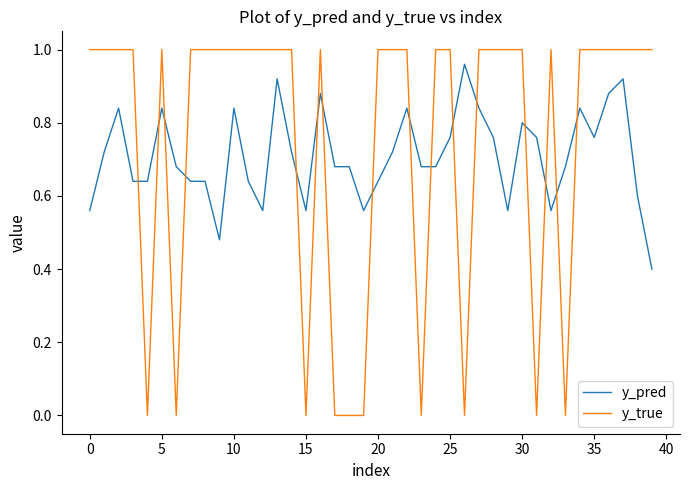

How many lines are shown in the chart?

2